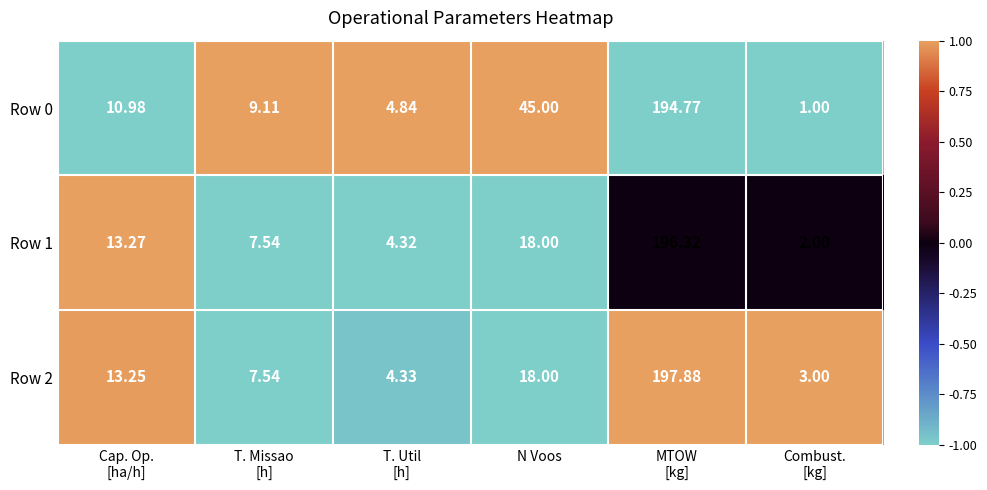

At MTOW
[kg], list the series in order from smallest to largest.

Row 0, Row 1, Row 2